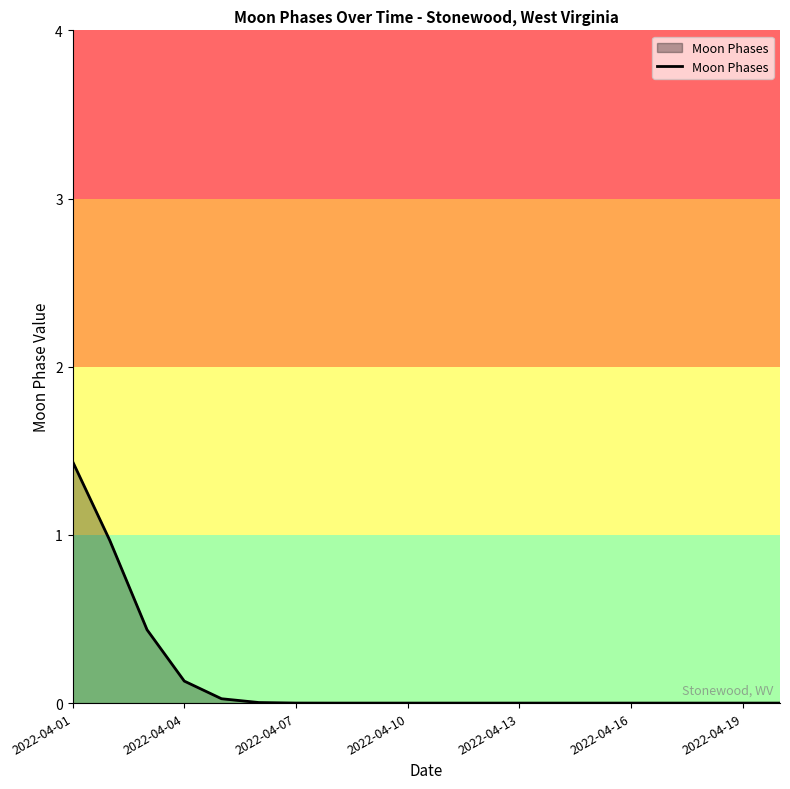

What is the greatest value displayed?

1.4